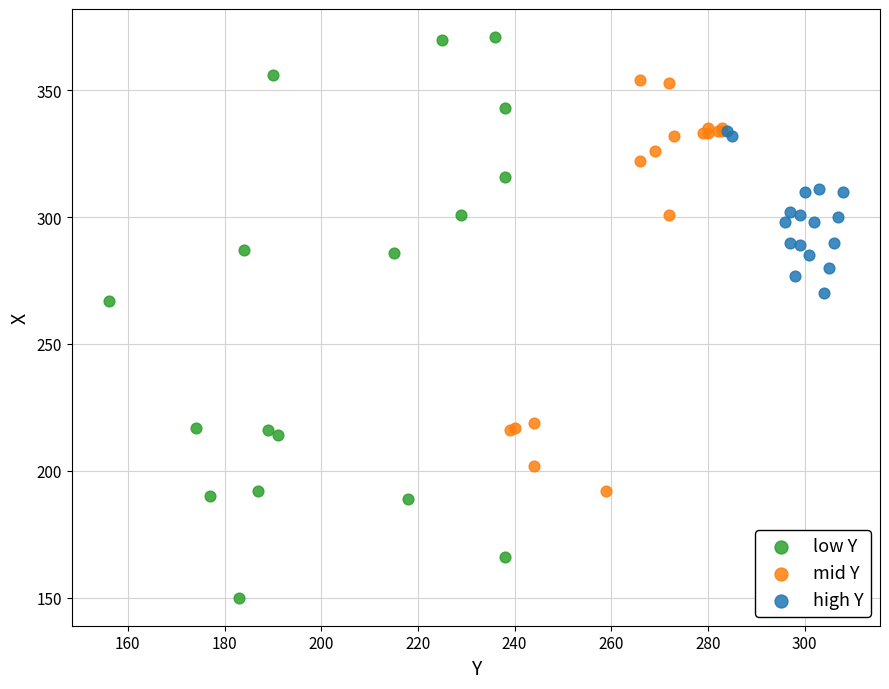

Which series contains the highest Y value?

low Y